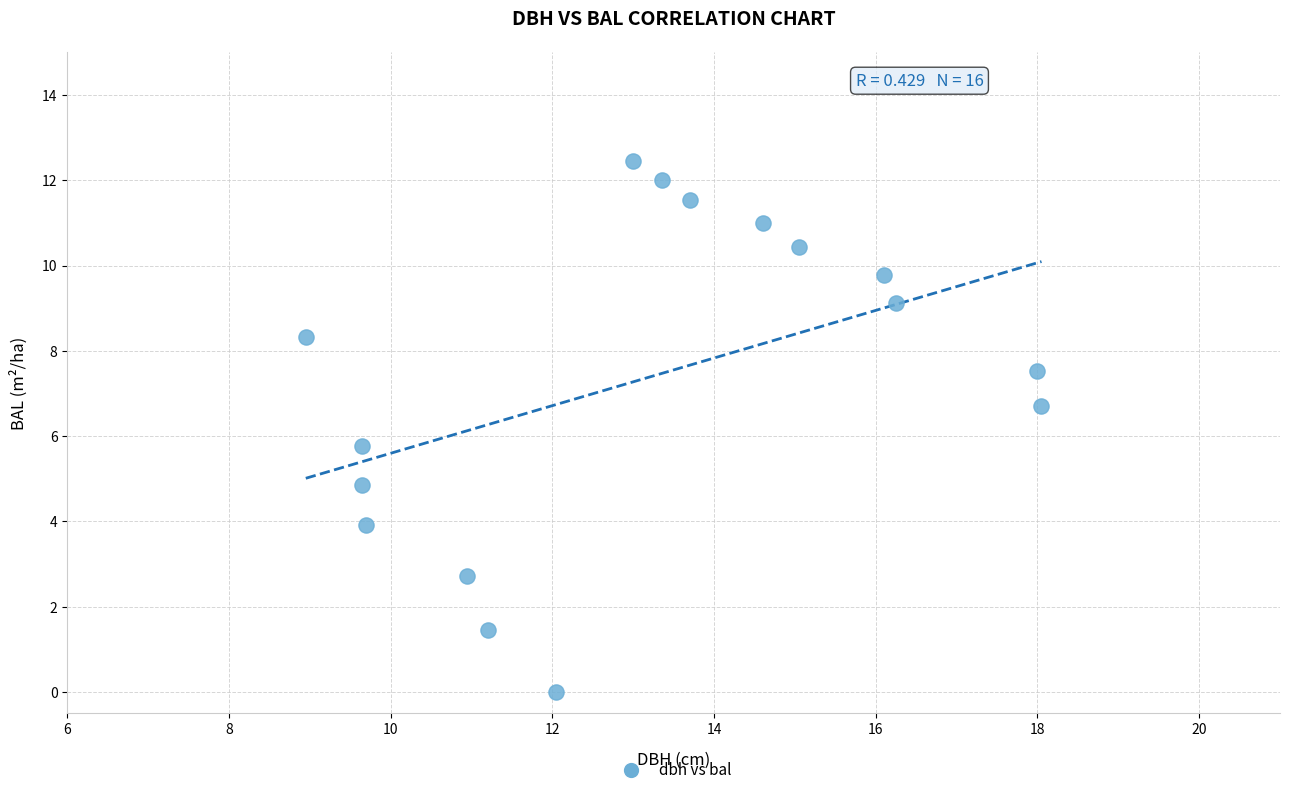

What Y value in the scatter plot is closest to 6?

5.8